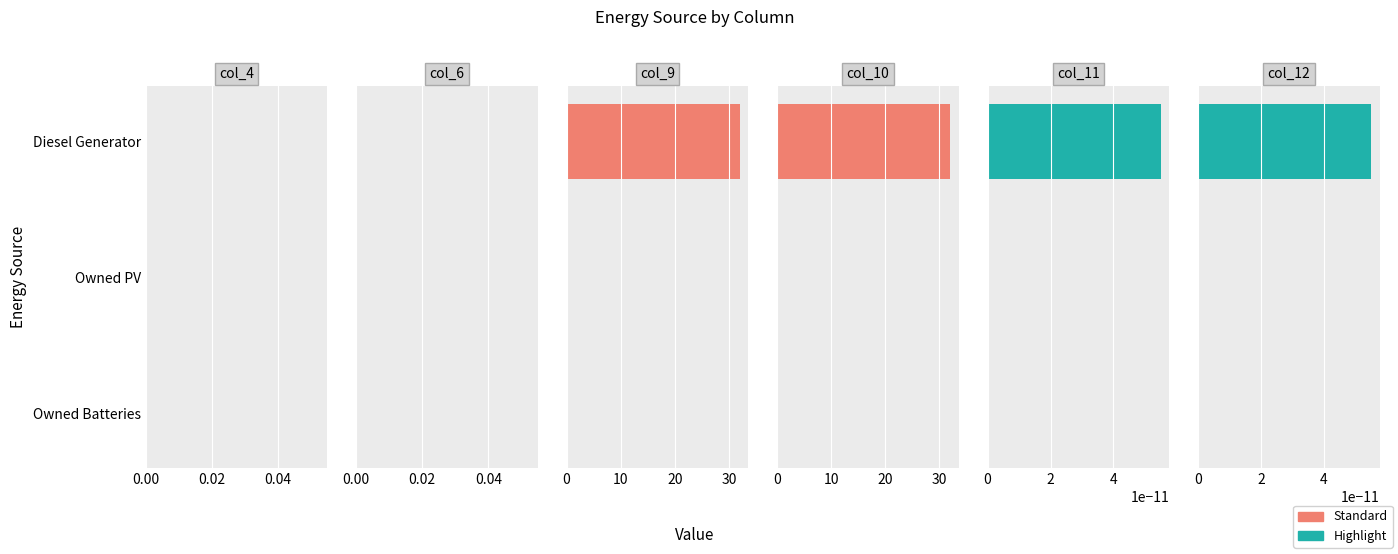

True or false: col_9 has a value of 0.0 at Owned PV.

True